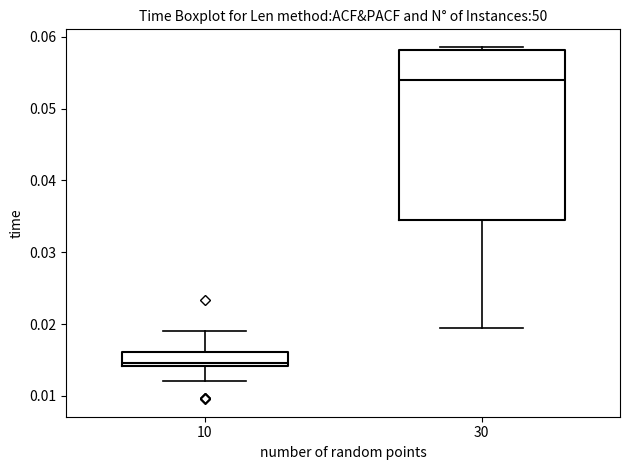

Reading left to right, transcribe this box plot: for each box, give where its median line is, the range the box spans, and where its two whiskers end, as read against the y-axis. The values are not printed on the chart, so give them approximately, as read against the axis.

10: median 0.015, box 0.014 to 0.016, whiskers 0.012 to 0.019
30: median 0.054, box 0.035 to 0.058, whiskers 0.020 to 0.059